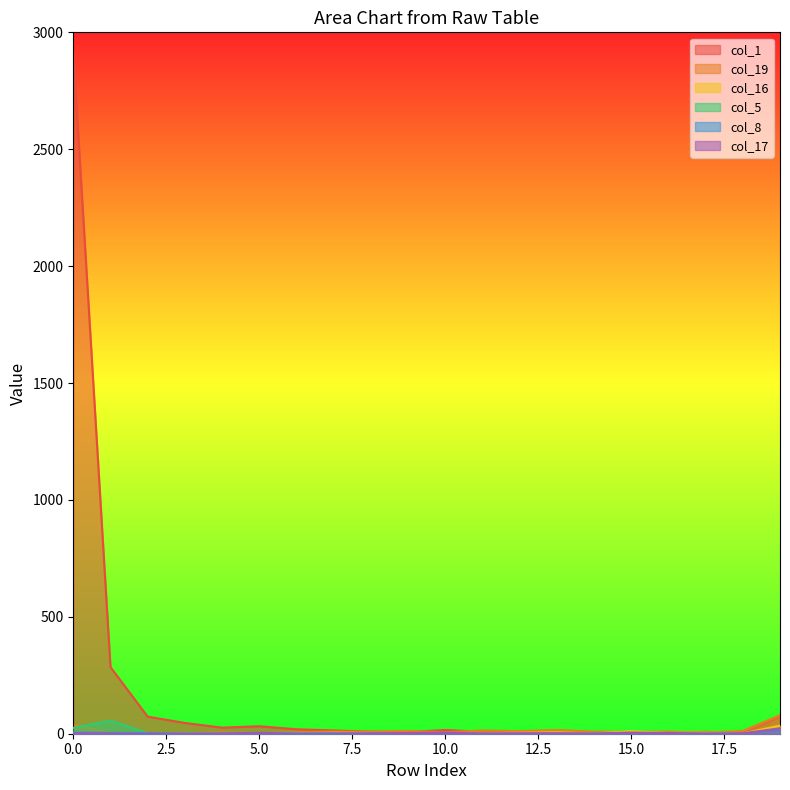

What is the difference between the highest and lowest values at 3?

46